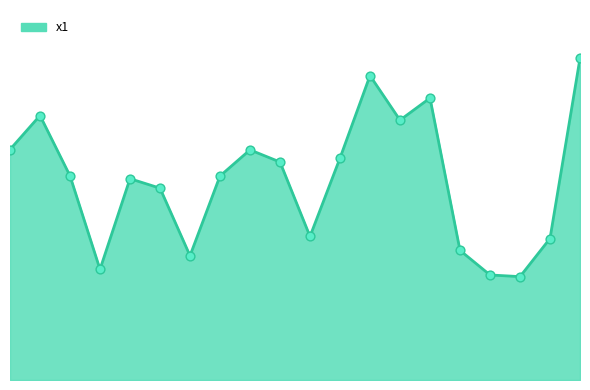

Is this an area chart (filled region under the line)?

Yes